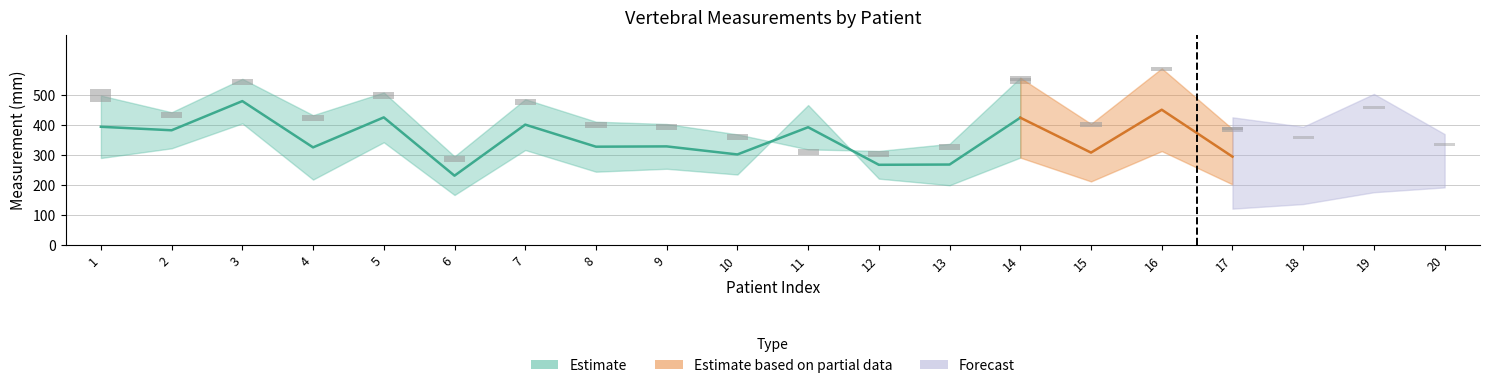

Reading left to right, transcribe all the data shown in this chart.

Anteroposterior: 498.0	442.4	553.7	432.7	508.2	295.5	485.7	411.0	403.3	368.8	318.8	313.6	337.2	557.2	404.0	588.7	386.8	358.3	457.7	336.1
Craniocaudal: 290.1	322.4	405.4	218.2	342.4	166.9	316.7	244.5	254.2	235.1	466.3	221.3	199.4	291.4	212.1	313.0	202.3	227.9	293.5	320.3
Left_right: 423.5	442.4	553.7	432.7	508.2	295.5	485.7	411.0	403.3	368.8	318.8	313.6	337.2	557.2	404.0	588.7	386.8	358.3	457.7	336.1